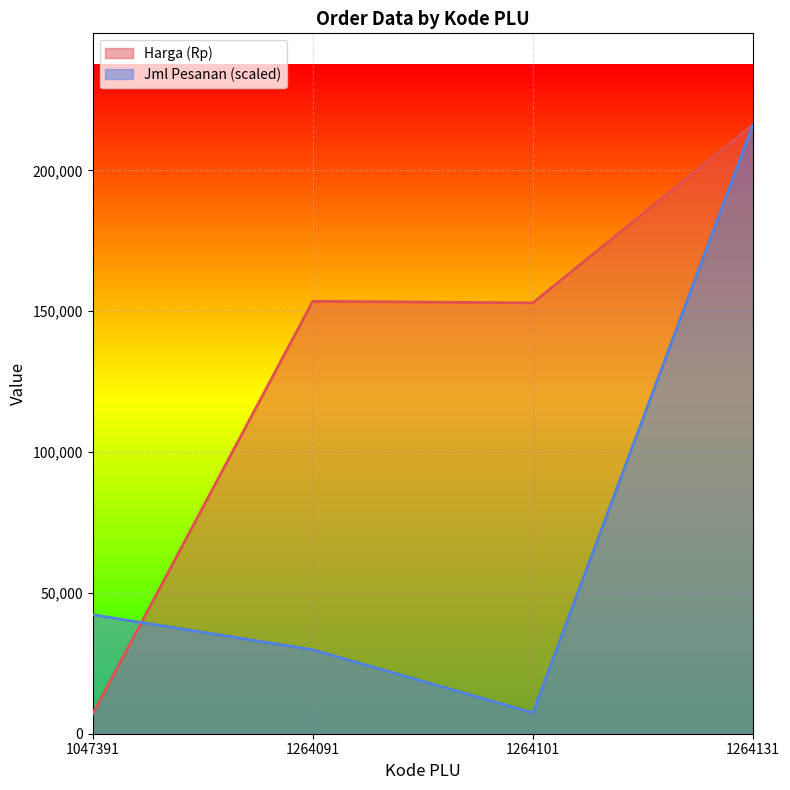

At which label does Harga (Rp) first exceed 153500?

1264131